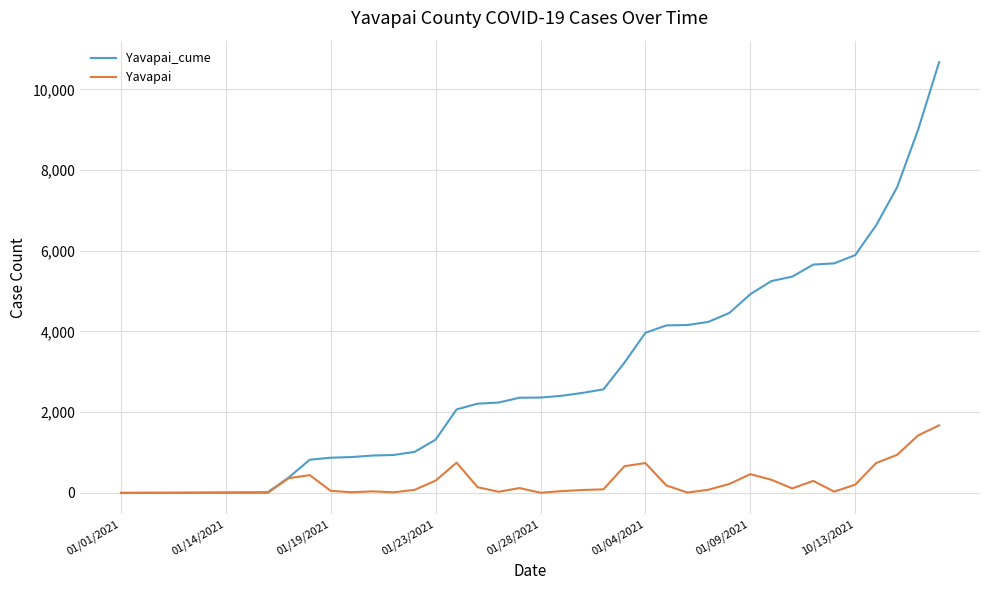

What is the highest value of the Yavapai series?

1674